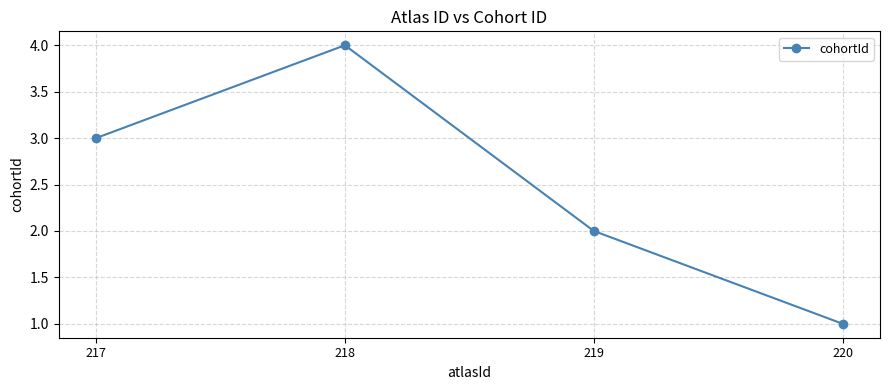

What is the sum of all values?

10